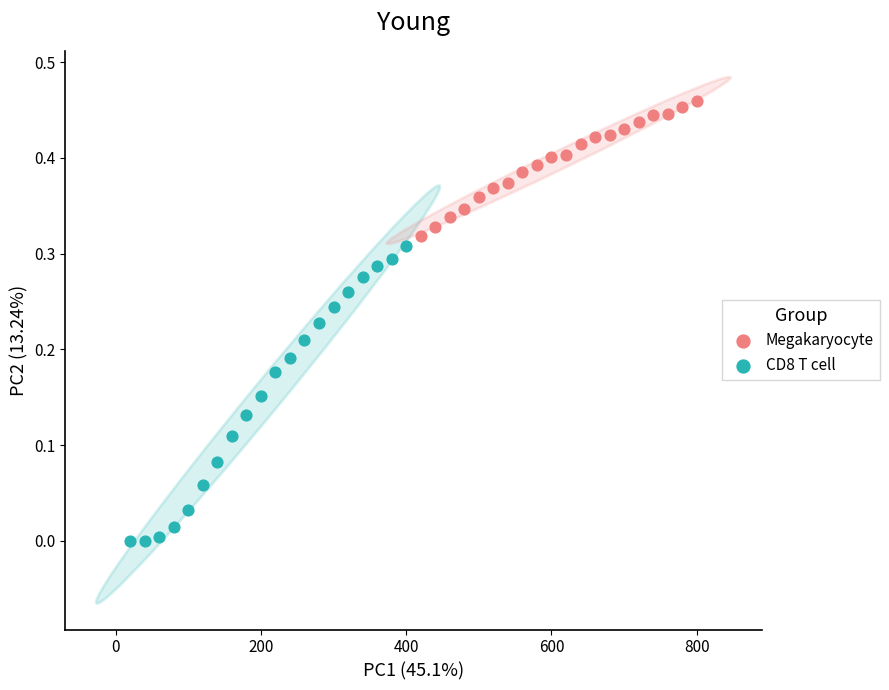

Which series has the largest Y range (max minus min)?

Megakaryocyte